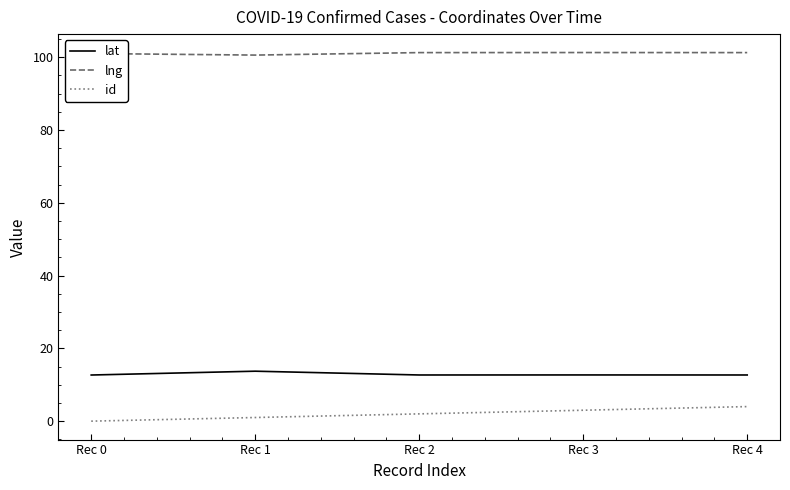

Which series has the largest total across all categories?

lng